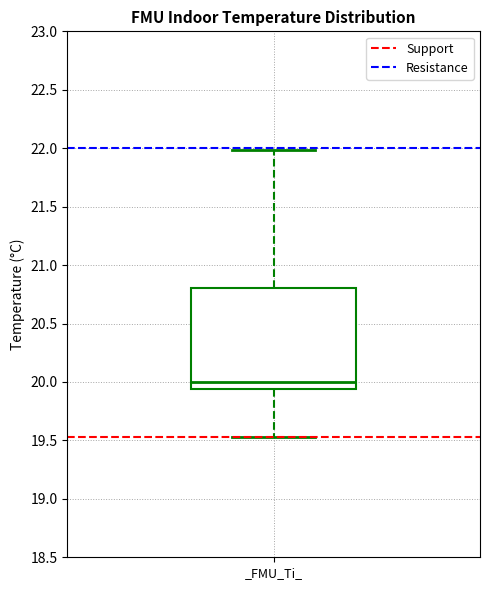

Read this box plot against the y-axis: the position of the median line, the range covered by the box, and the ends of both whiskers. The values are not printed on the chart, so give them approximately, as read against the axis.

median 20.00, box 19.95 to 20.80, whiskers 19.55 to 22.00